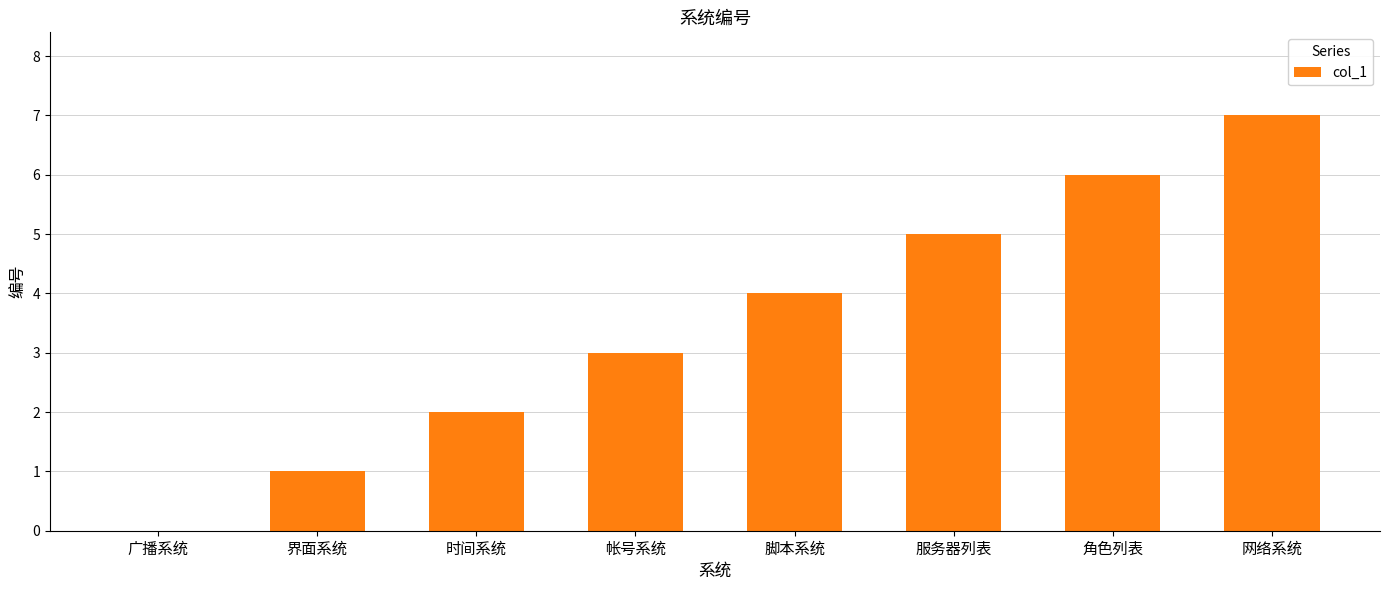

How many categories are shown in the chart?

8